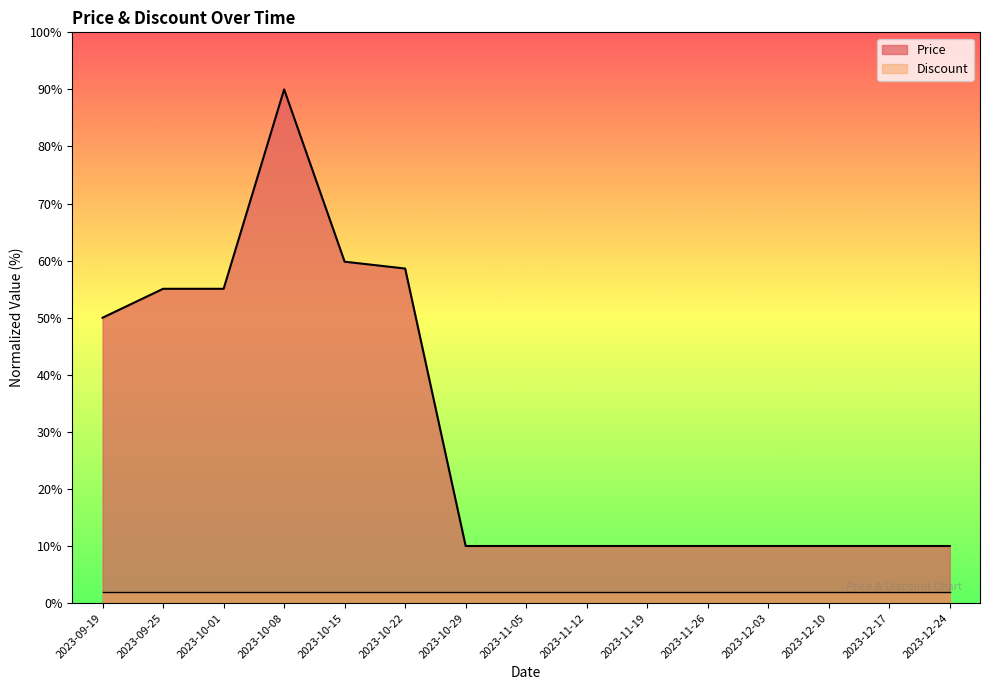

What is the change in value from 2023-09-19 to 2023-10-15?

+9.8